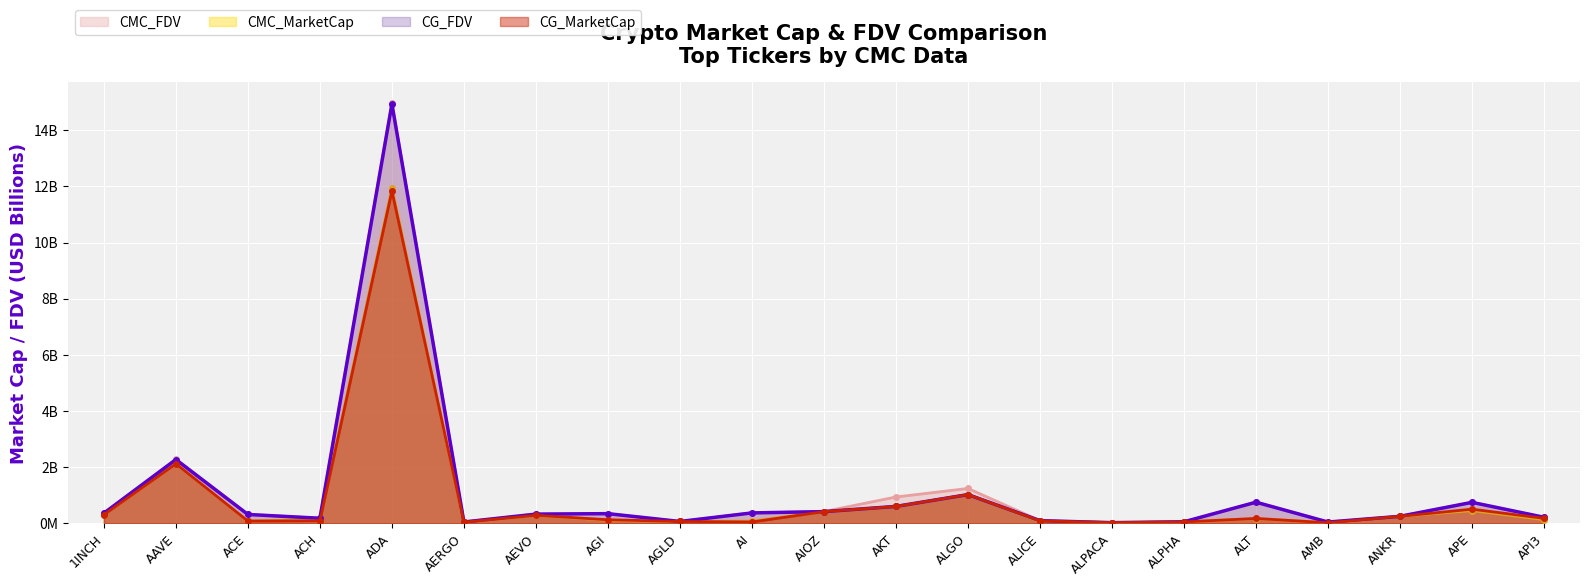

How many series are shown in this chart?

4